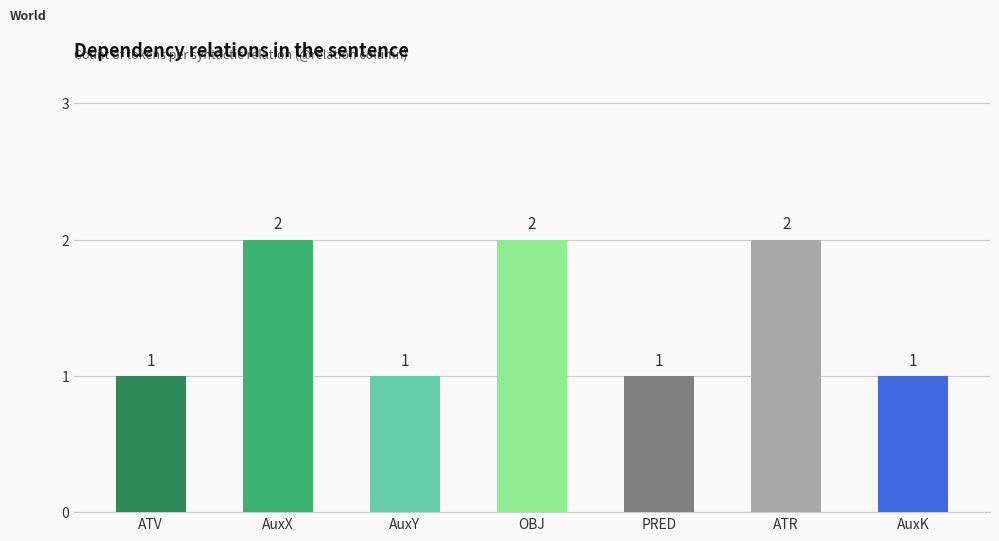

Is it true that the value at AuxK is 1?

True